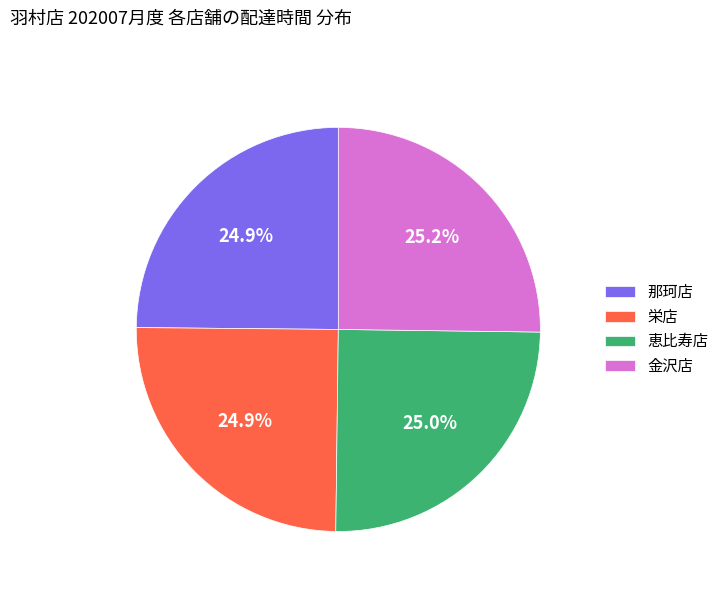

Approximately how many times larger is the value at 金沢店 compared to 栄店?

1.0